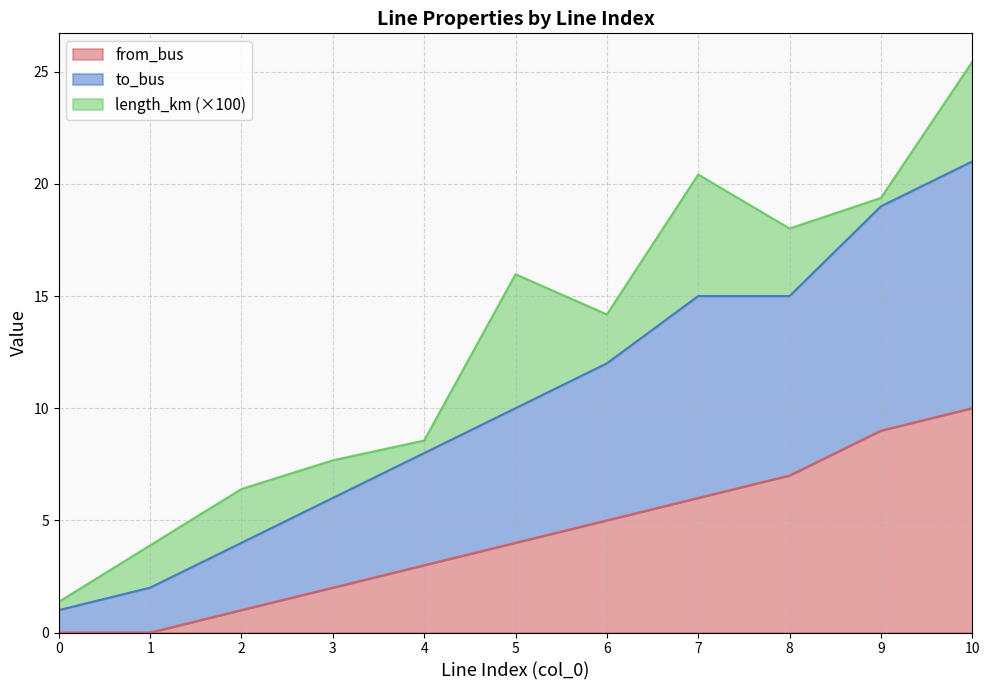

True or false: to_bus has more than 1 interior local peaks.

False